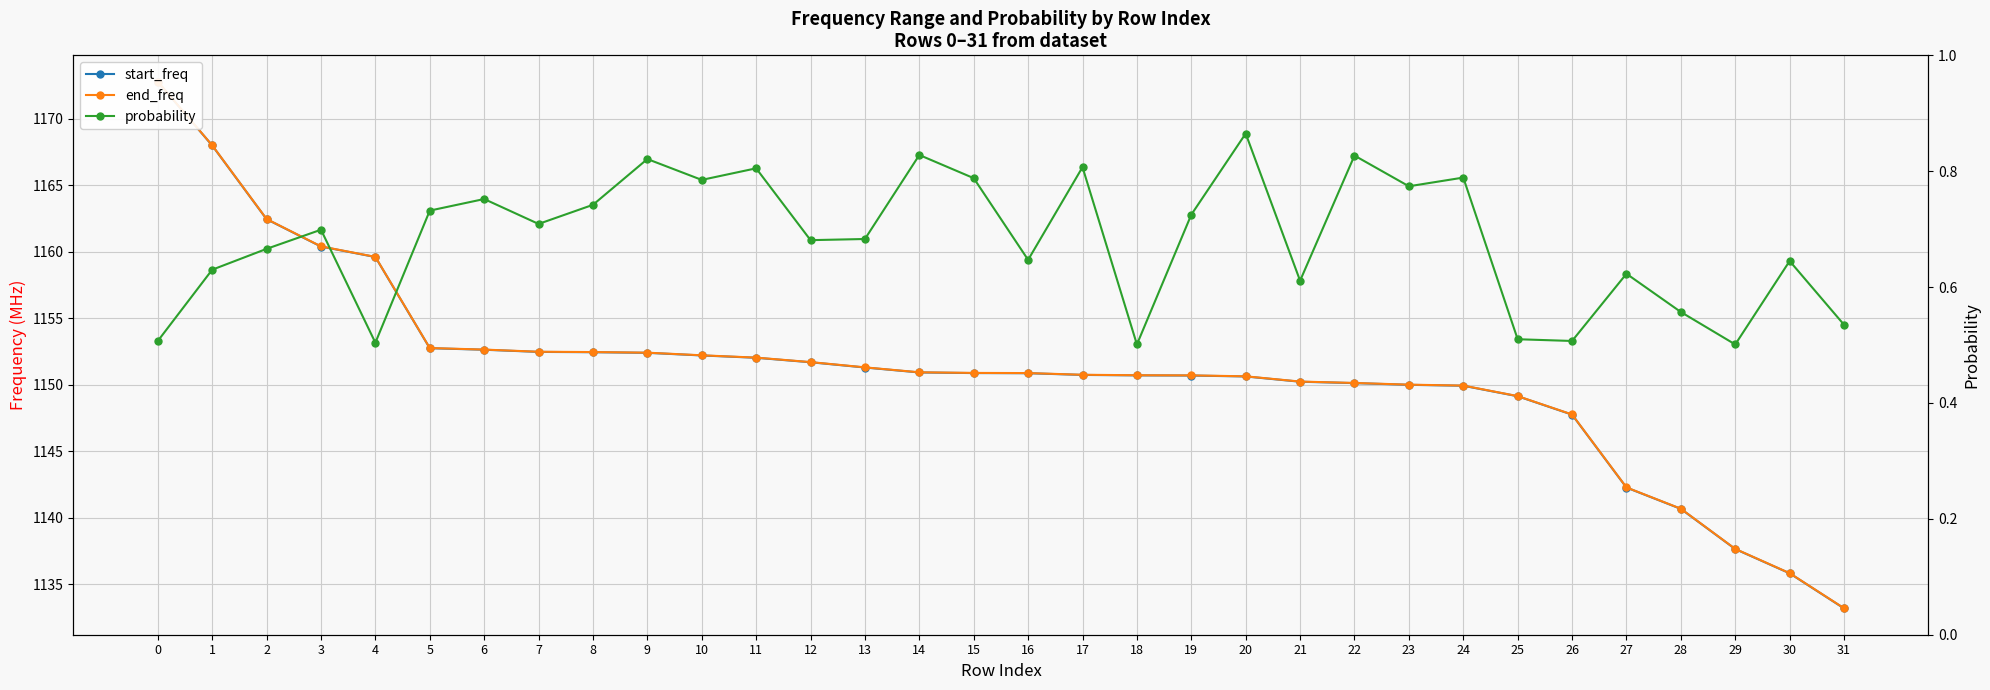

Does the chart display data point markers on the line(s)?

Yes